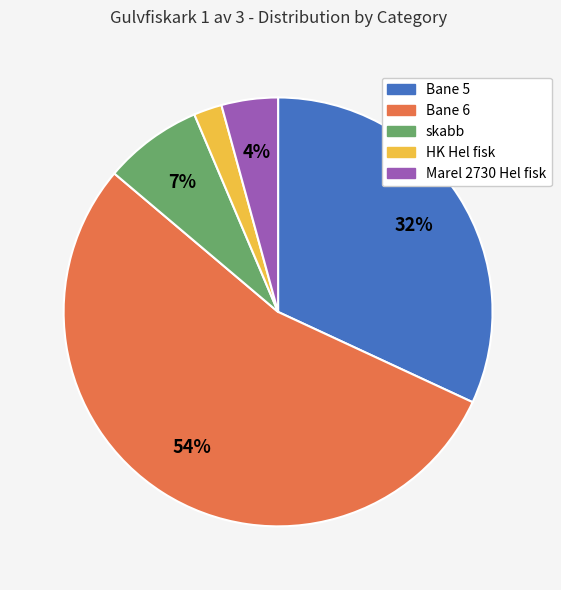

Combined, do HK Hel fisk and skabb account for over 50%?

No